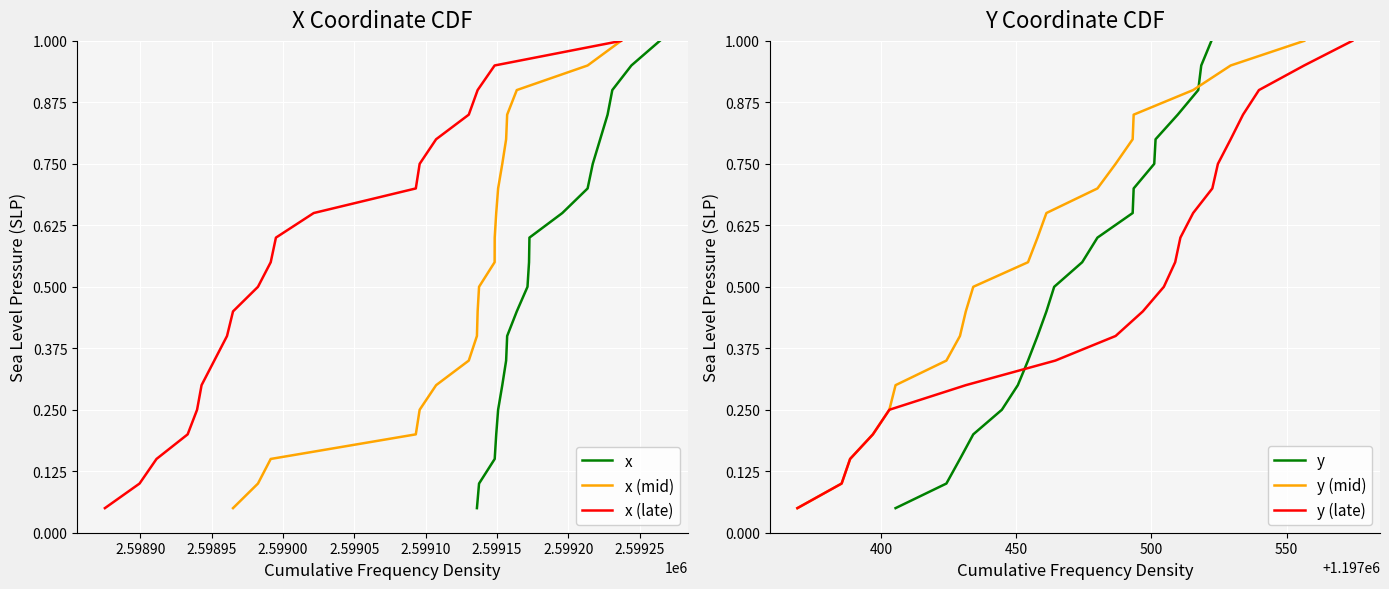

Reading left to right, transcribe all the data shown in this chart.

x: 0.1	0.1	0.1	0.2	0.2	0.3	0.3	0.4	0.5	0.5	0.6	0.6	0.7	0.7	0.8	0.8	0.8	0.9	0.9	1.0
x (mid): 0.1	0.1	0.1	0.2	0.2	0.3	0.3	0.4	0.5	0.5	0.6	0.6	0.7	0.7	0.8	0.8	0.8	0.9	0.9	1.0
x (late): 0.1	0.1	0.1	0.2	0.2	0.3	0.3	0.4	0.5	0.5	0.6	0.6	0.7	0.7	0.8	0.8	0.8	0.9	0.9	1.0
y: 0.1	0.1	0.1	0.2	0.2	0.3	0.3	0.4	0.5	0.5	0.6	0.6	0.7	0.7	0.8	0.8	0.8	0.9	0.9	1.0
y (mid): 0.1	0.1	0.1	0.2	0.2	0.3	0.3	0.4	0.5	0.5	0.6	0.6	0.7	0.7	0.8	0.8	0.8	0.9	0.9	1.0
y (late): 0.1	0.1	0.1	0.2	0.2	0.3	0.3	0.4	0.5	0.5	0.6	0.6	0.7	0.7	0.8	0.8	0.8	0.9	0.9	1.0